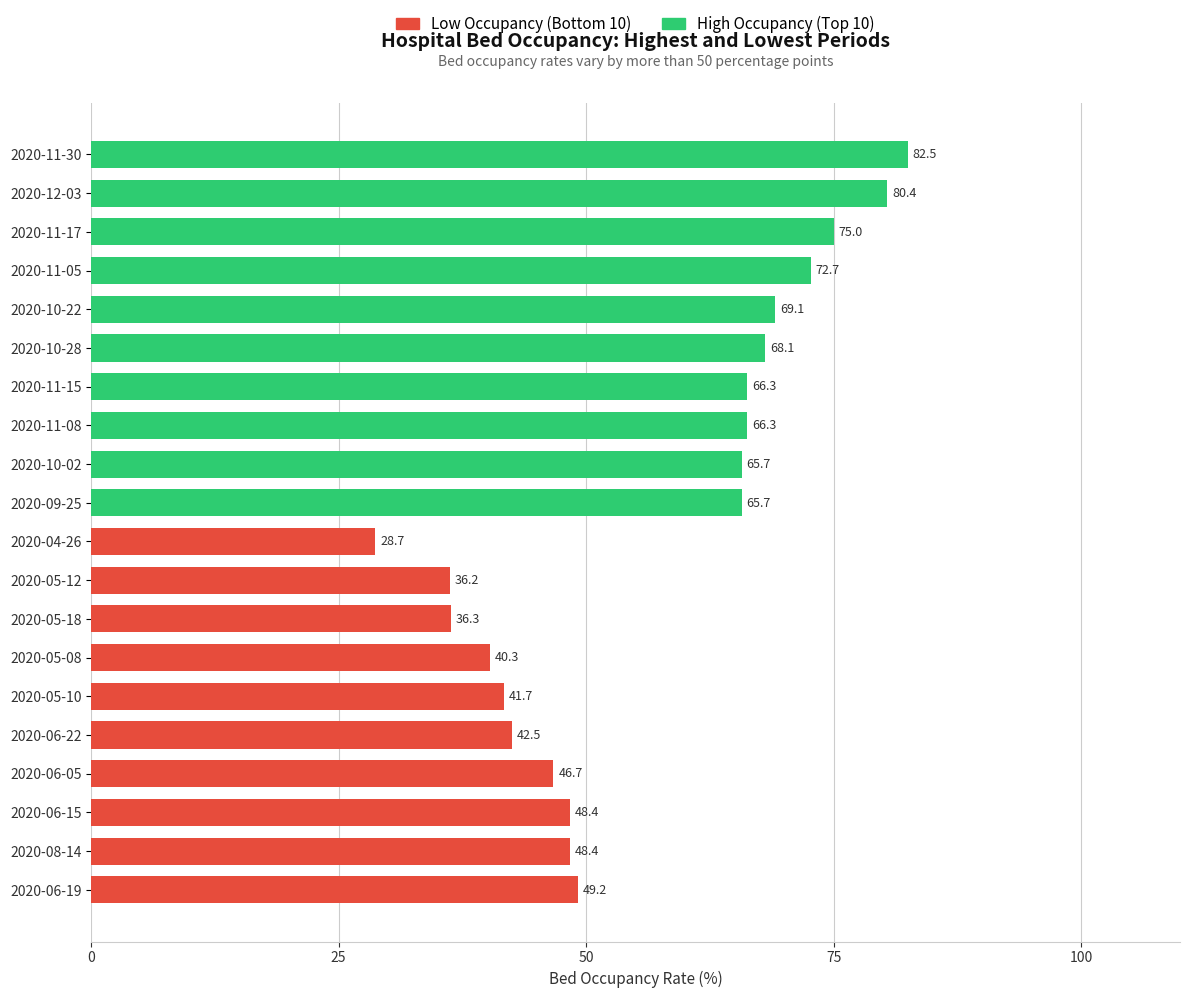

True or false: High Occupancy (Top 10) has a value of 106.4 at 2020-09-25.

False